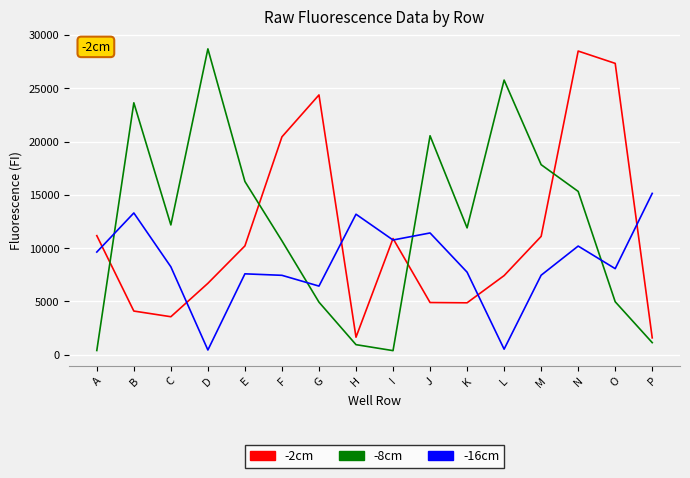

Rank the series at D from highest to lowest value.

-8cm, -2cm, -16cm